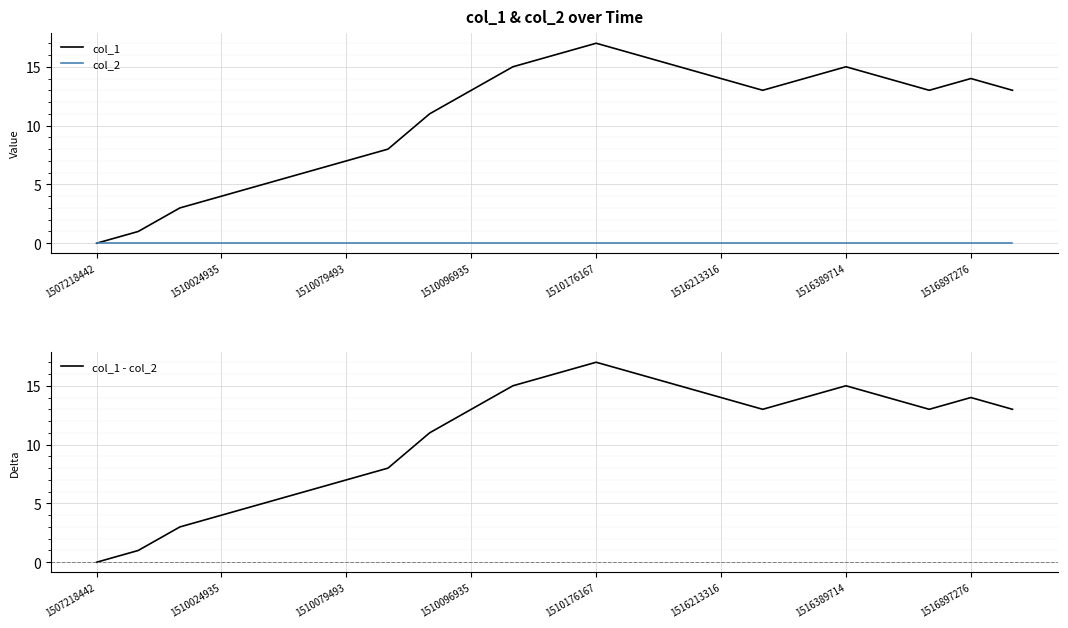

How many interior local peaks does the col_1 series have?

3